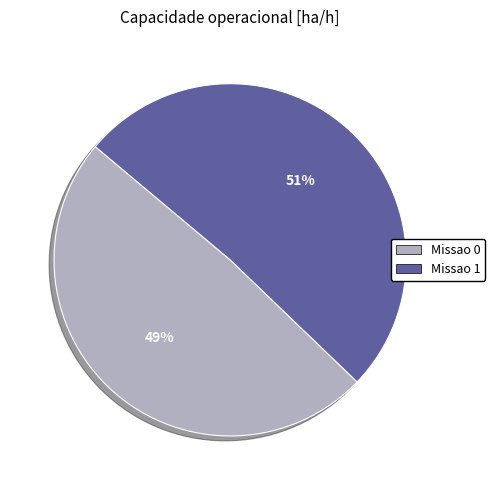

What is the smallest slice in the pie chart?

Missao 0